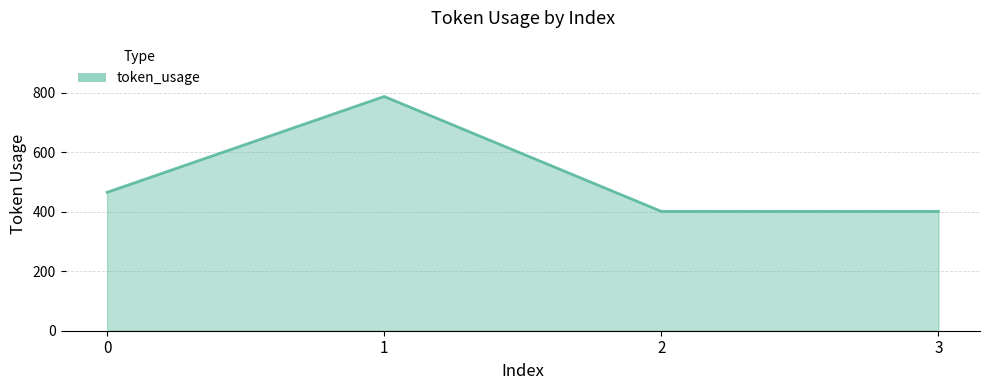

Does the chart have visible grid lines?

Yes